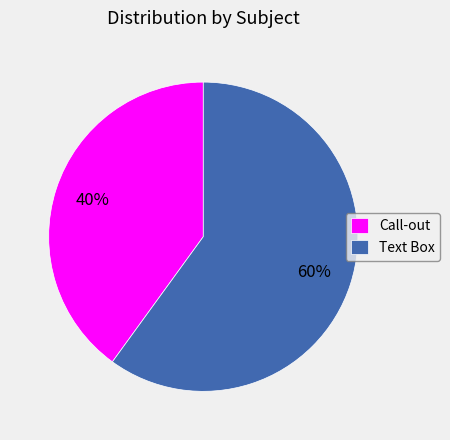

To the nearest percent, what is the average slice percentage?

50%